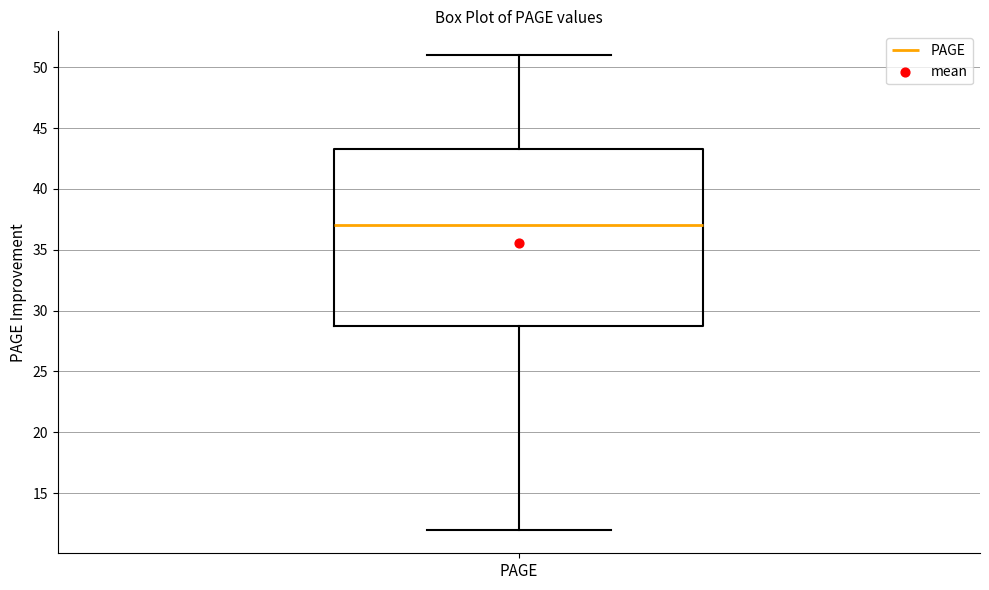

Where is the upper edge of the box for PAGE on the y-axis? The values are not printed on the chart, so give them approximately, as read against the axis.

43.5